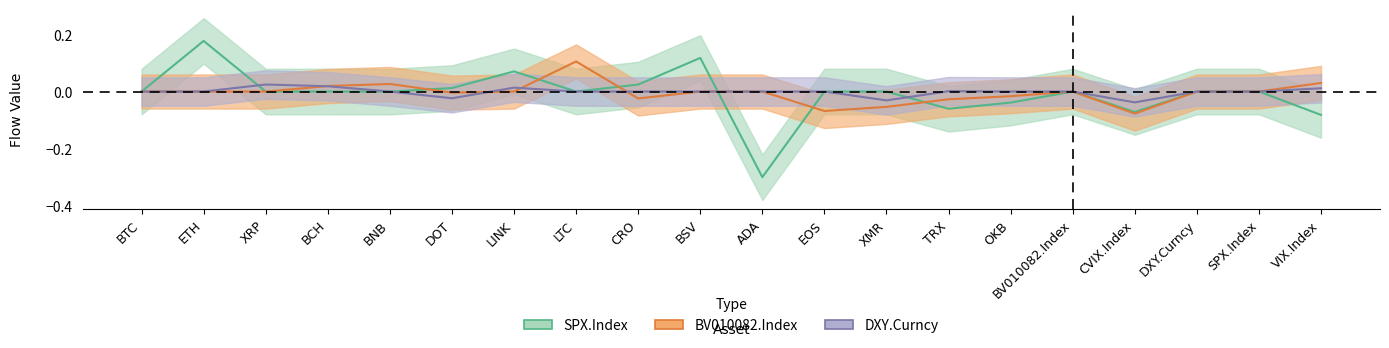

Which series changed the most between LINK and TRX?

SPX.Index